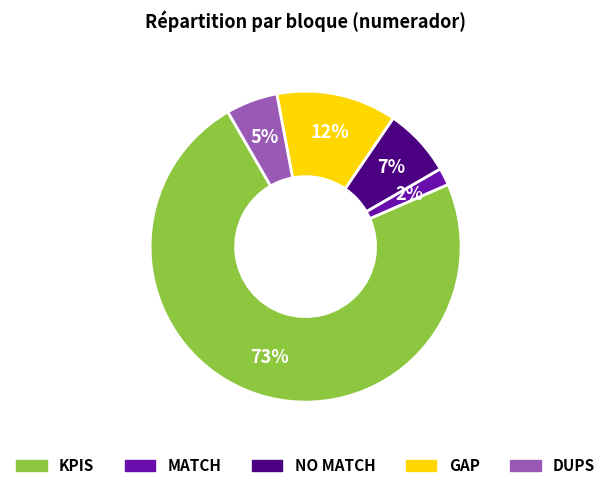

The KPIS slice represents 20% of the pie. True or false?

False